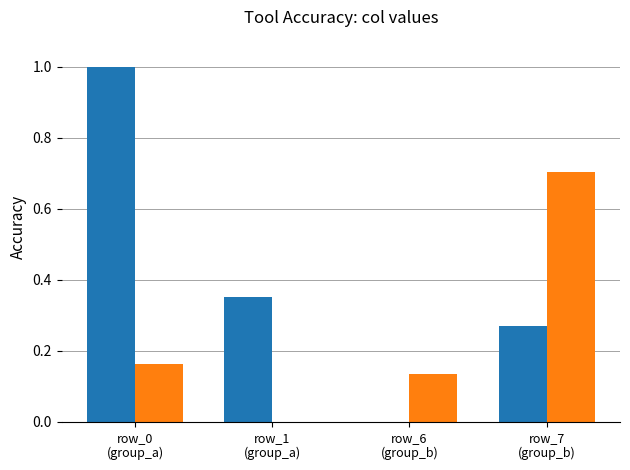

What is the maximum value shown in the chart?

1.0